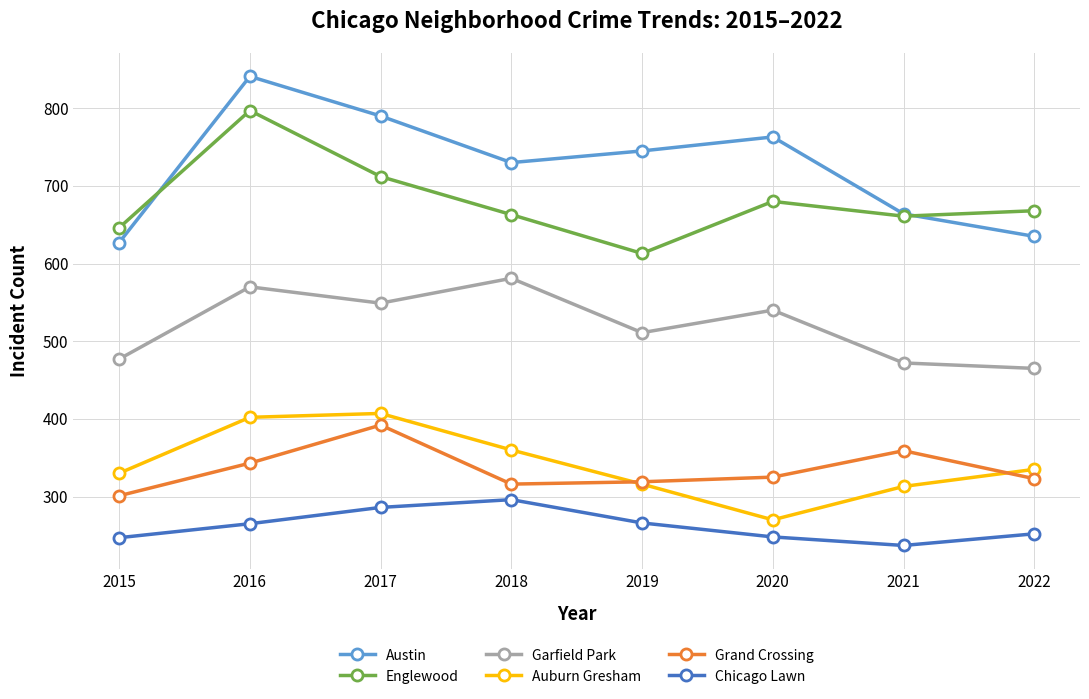

At which category does Englewood reach its first local valley?

2019